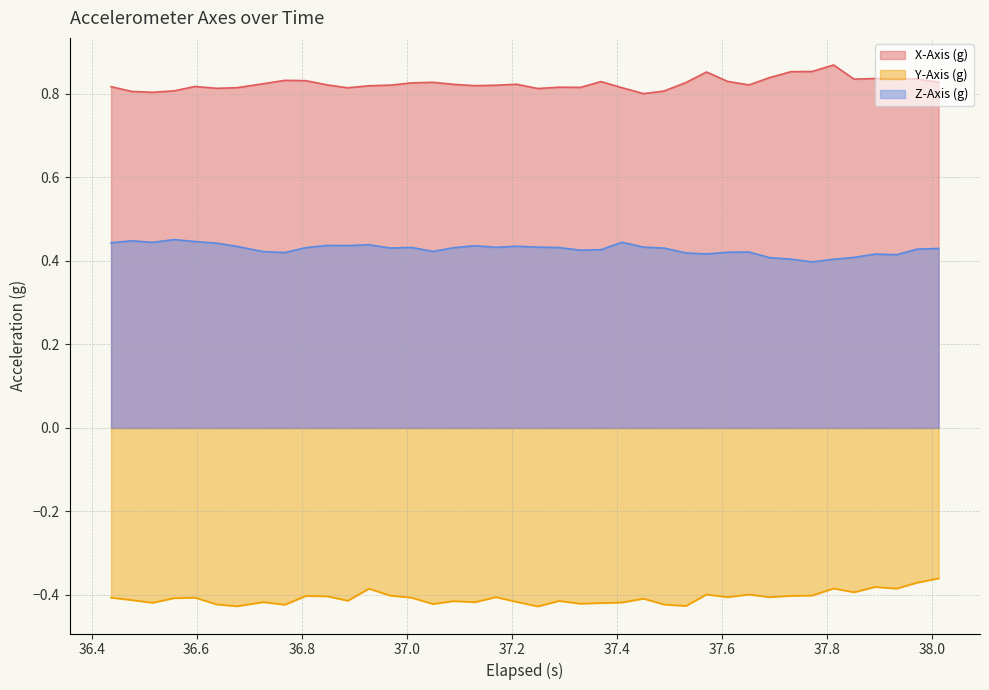

Which series has the widest spread of values?

X-Axis (g)